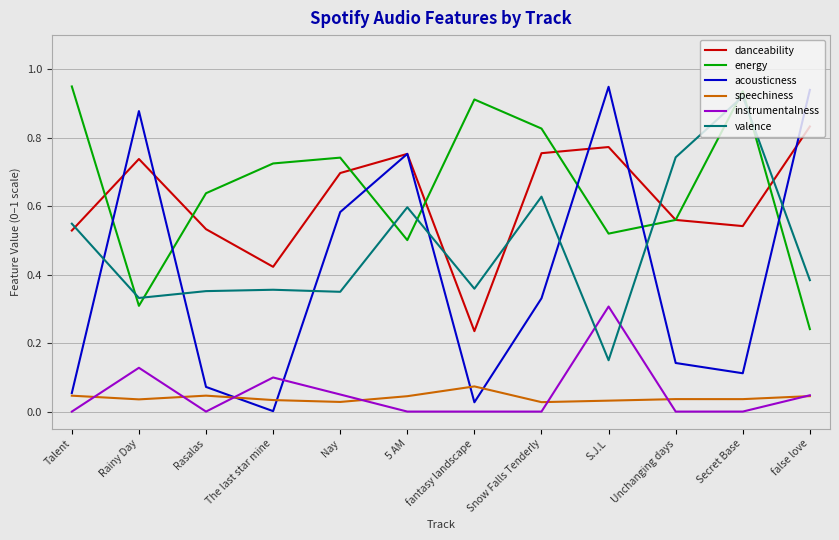

Is the value of speechiness at 5 AM greater than the value of instrumentalness at fantasy landscape?

Yes